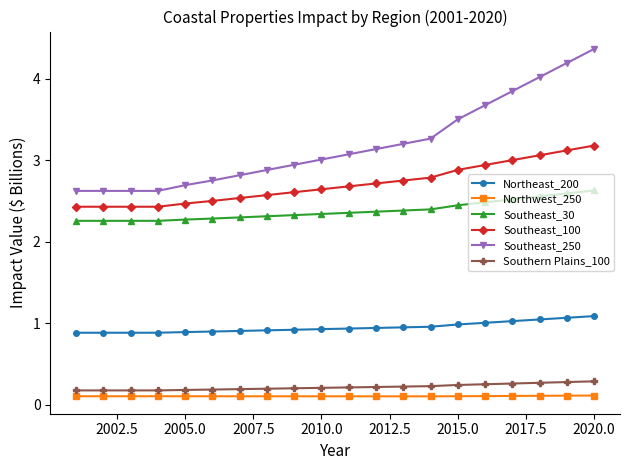

Which series has the largest range (max minus min)?

Southeast_250